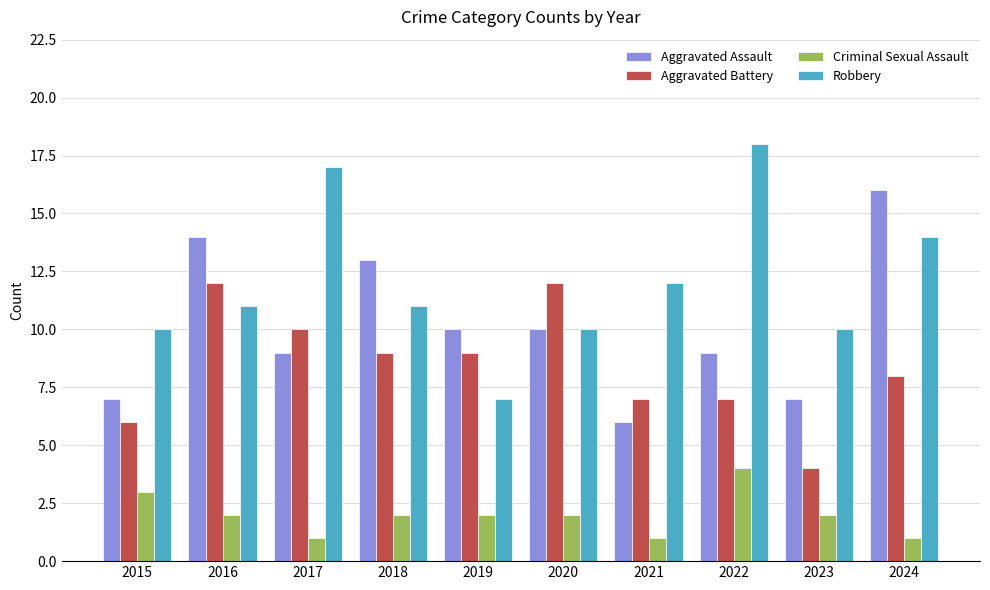

What is the average value of the Robbery series?

12